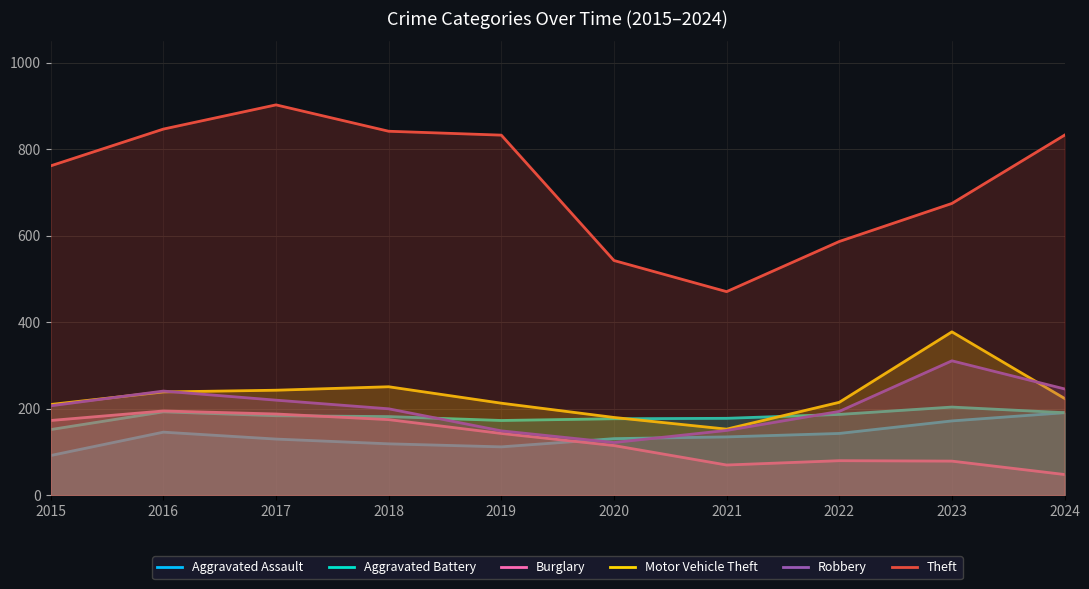

Where is Motor Vehicle Theft nearest to the value 265?

2018